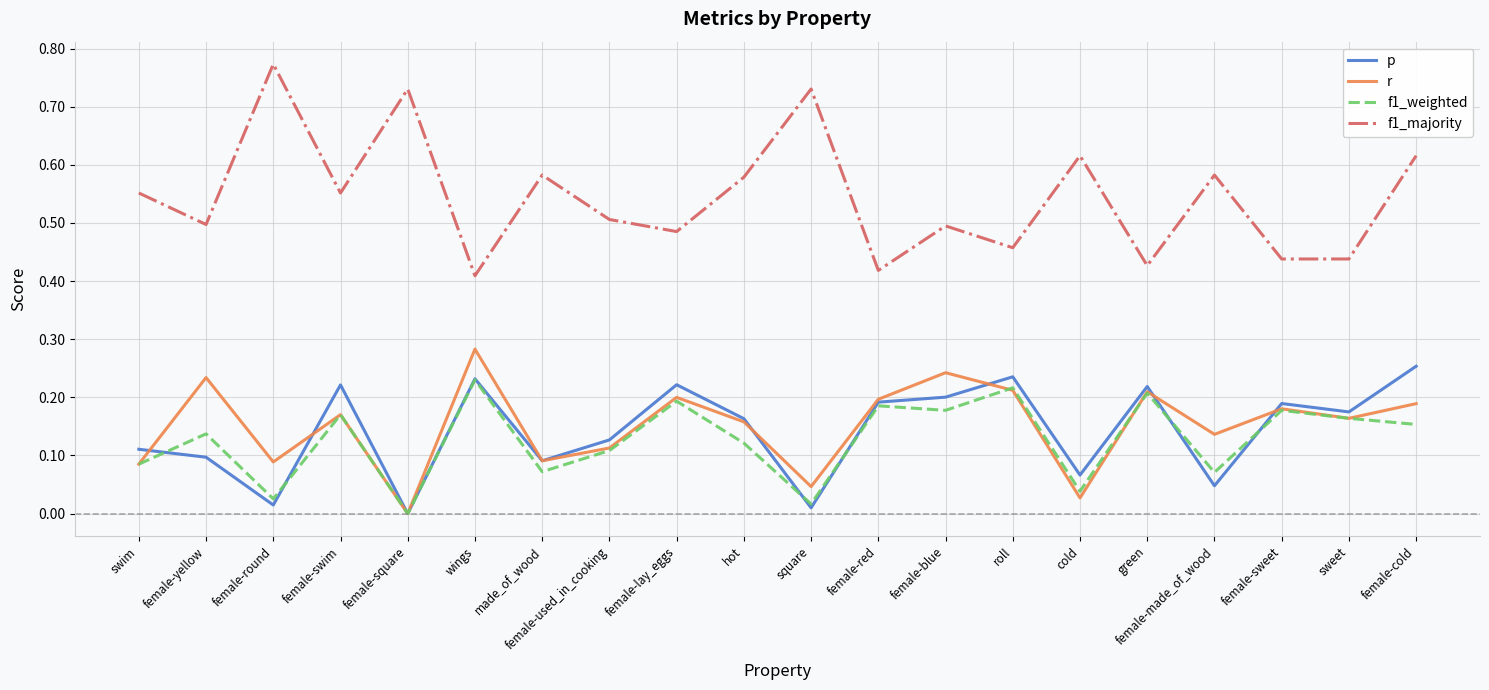

What is the total value across all series at female-sweet?

1.0